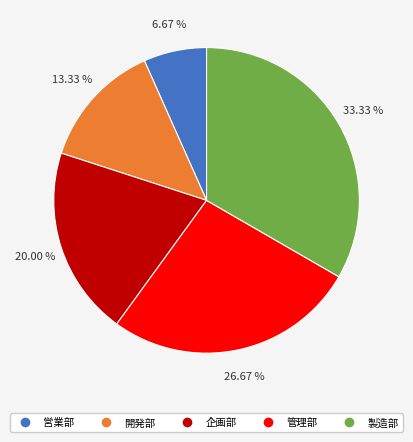

Rank the categories by value from lowest to highest.

営業部, 開発部, 企画部, 管理部, 製造部